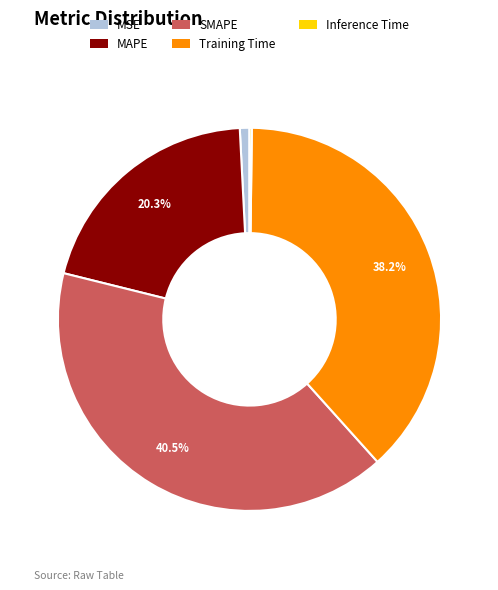

To the nearest percent, what is the combined percentage of SMAPE and MSE?

41%